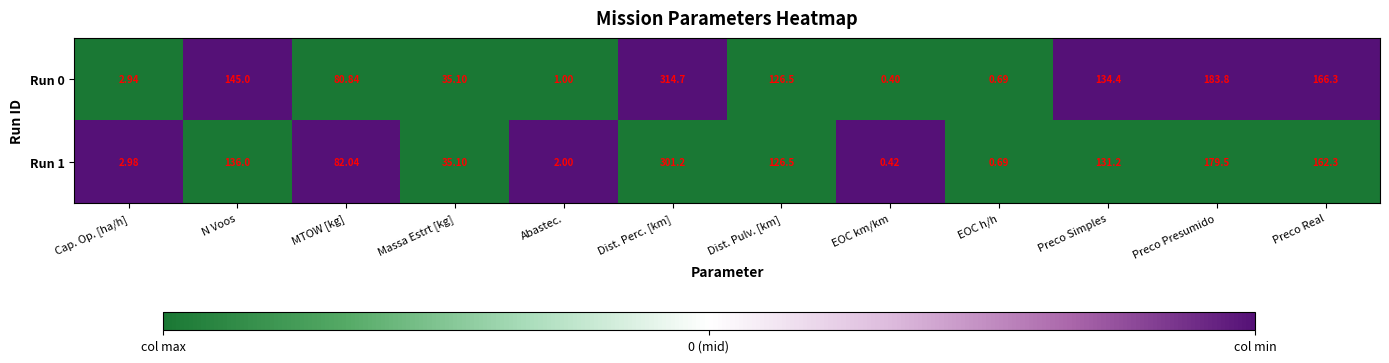

At which label does Run 1 first exceed 126?

N Voos